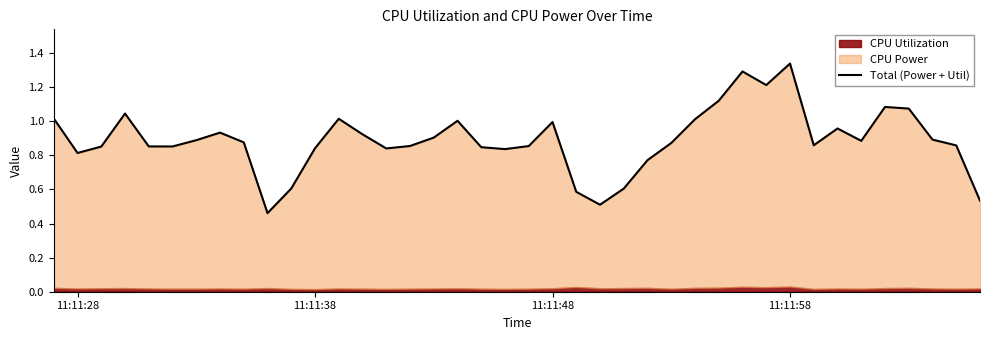

What is the maximum value shown in the chart?

1.3